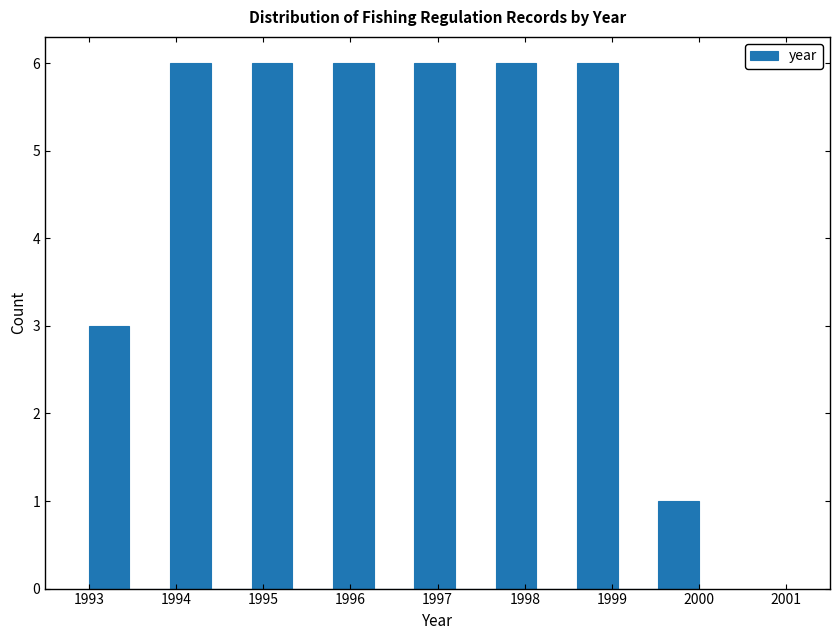

Reading left to right, list every bar in this chart as the range it spans on the x-axis followed by its height. Neither the bar edges nor the heights are printed on the chart, so give them approximately, as read against the axes.

1993.0 to 1993.5: 3
1993.5 to 1993.9: 0
1993.9 to 1994.4: 6
1994.4 to 1994.9: 0
1994.9 to 1995.3: 6
1995.3 to 1995.8: 0
1995.8 to 1996.3: 6
1996.3 to 1996.7: 0
1996.7 to 1997.2: 6
1997.2 to 1997.7: 0
1997.7 to 1998.1: 6
1998.1 to 1998.6: 0
1998.6 to 1999.1: 6
1999.1 to 1999.5: 0
1999.5 to 2000.0: 1